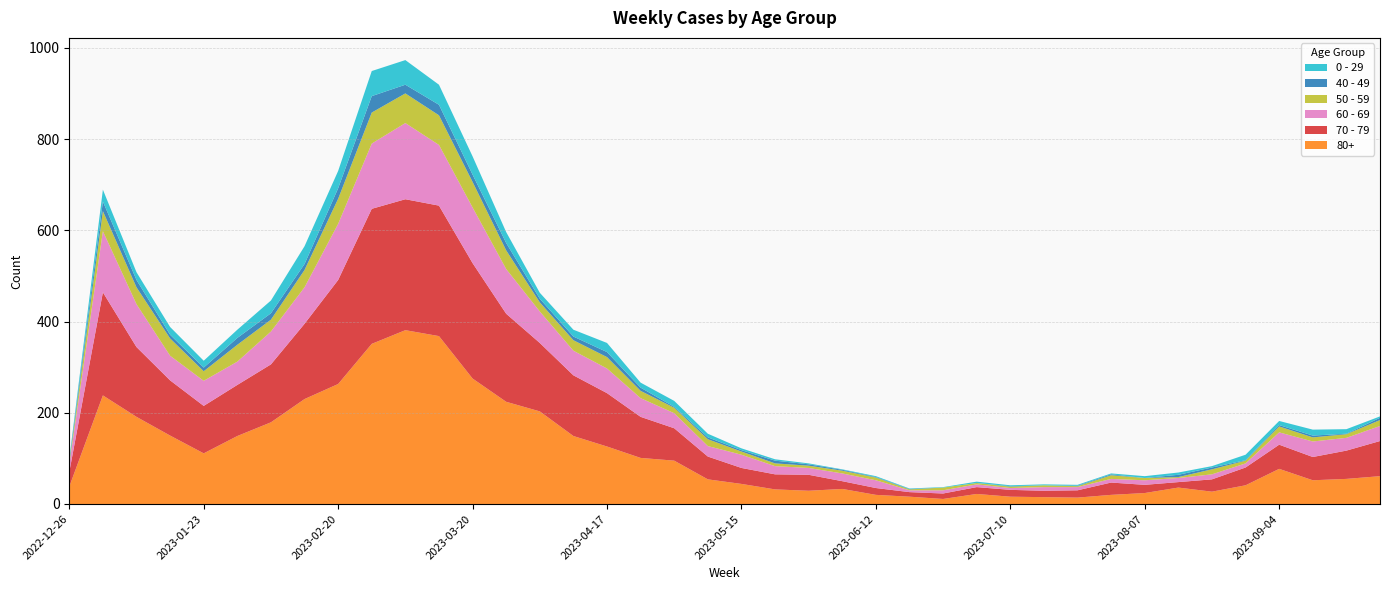

Reading left to right, transcribe all the data shown in this chart.

70 - 79: 2022-12-26=32	2023-01-02=226	2023-01-09=153	2023-01-16=121	2023-01-23=104	2023-01-30=112	2023-02-06=127	2023-02-13=165	2023-02-20=228	2023-02-27=296	2023-03-06=287	2023-03-13=286	2023-03-20=253	2023-03-27=193	2023-04-03=150	2023-04-10=133	2023-04-17=117	2023-04-24=90	2023-05-01=71	2023-05-08=50	2023-05-15=35	2023-05-22=33	2023-05-29=35	2023-06-05=17	2023-06-12=15	2023-06-19=10	2023-06-26=12	2023-07-03=15	2023-07-10=15	2023-07-17=14	2023-07-24=16	2023-07-31=27	2023-08-07=18	2023-08-14=12	2023-08-21=27	2023-08-28=39	2023-09-04=53	2023-09-11=51	2023-09-18=62	2023-09-25=77
80+: 2022-12-26=38	2023-01-02=238	2023-01-09=191	2023-01-16=150	2023-01-23=111	2023-01-30=149	2023-02-06=179	2023-02-13=230	2023-02-20=263	2023-02-27=351	2023-03-06=381	2023-03-13=368	2023-03-20=275	2023-03-27=224	2023-04-03=203	2023-04-10=149	2023-04-17=126	2023-04-24=101	2023-05-01=95	2023-05-08=54	2023-05-15=44	2023-05-22=32	2023-05-29=29	2023-06-05=33	2023-06-12=20	2023-06-19=16	2023-06-26=11	2023-07-03=22	2023-07-10=16	2023-07-17=15	2023-07-24=14	2023-07-31=20	2023-08-07=24	2023-08-14=36	2023-08-21=27	2023-08-28=41	2023-09-04=77	2023-09-11=52	2023-09-18=55	2023-09-25=61
60 - 69: 2022-12-26=16	2023-01-02=134	2023-01-09=94	2023-01-16=54	2023-01-23=55	2023-01-30=51	2023-02-06=72	2023-02-13=80	2023-02-20=123	2023-02-27=143	2023-03-06=167	2023-03-13=133	2023-03-20=122	2023-03-27=98	2023-04-03=69	2023-04-10=54	2023-04-17=54	2023-04-24=41	2023-05-01=33	2023-05-08=23	2023-05-15=29	2023-05-22=18	2023-05-29=15	2023-06-05=17	2023-06-12=17	2023-06-19=4	2023-06-26=7	2023-07-03=6	2023-07-10=4	2023-07-17=8	2023-07-24=7	2023-07-31=8	2023-08-07=10	2023-08-14=9	2023-08-21=11	2023-08-28=9	2023-09-04=27	2023-09-11=34	2023-09-18=28	2023-09-25=33
50 - 59: 2022-12-26=5	2023-01-02=44	2023-01-09=37	2023-01-16=38	2023-01-23=21	2023-01-30=37	2023-02-06=26	2023-02-13=38	2023-02-20=55	2023-02-27=68	2023-03-06=65	2023-03-13=65	2023-03-20=56	2023-03-27=41	2023-04-03=20	2023-04-10=23	2023-04-17=25	2023-04-24=16	2023-05-01=12	2023-05-08=15	2023-05-15=7	2023-05-22=6	2023-05-29=5	2023-06-05=6	2023-06-12=6	2023-06-19=2	2023-06-26=6	2023-07-03=3	2023-07-10=3	2023-07-17=4	2023-07-24=2	2023-07-31=8	2023-08-07=5	2023-08-14=2	2023-08-21=11	2023-08-28=6	2023-09-04=13	2023-09-11=9	2023-09-18=8	2023-09-25=13
0 - 29: 2022-12-26=4	2023-01-02=26	2023-01-09=17	2023-01-16=17	2023-01-23=15	2023-01-30=18	2023-02-06=28	2023-02-13=39	2023-02-20=38	2023-02-27=55	2023-03-06=54	2023-03-13=44	2023-03-20=40	2023-03-27=24	2023-04-03=13	2023-04-10=15	2023-04-17=20	2023-04-24=11	2023-05-01=13	2023-05-08=8	2023-05-15=4	2023-05-22=3	2023-05-29=2	2023-06-05=1	2023-06-12=2	2023-06-19=1	2023-06-26=1	2023-07-03=3	2023-07-10=2	2023-07-17=2	2023-07-24=2	2023-07-31=2	2023-08-07=4	2023-08-14=5	2023-08-21=3	2023-08-28=12	2023-09-04=9	2023-09-11=13	2023-09-18=10	2023-09-25=3
40 - 49: 2022-12-26=4	2023-01-02=21	2023-01-09=16	2023-01-16=8	2023-01-23=8	2023-01-30=15	2023-02-06=14	2023-02-13=13	2023-02-20=23	2023-02-27=36	2023-03-06=19	2023-03-13=23	2023-03-20=16	2023-03-27=16	2023-04-03=8	2023-04-10=8	2023-04-17=11	2023-04-24=7	2023-05-01=2	2023-05-08=4	2023-05-15=3	2023-05-22=6	2023-05-29=3	2023-06-05=2	2023-06-12=1	2023-06-19=1	2023-06-26=0	2023-07-03=0	2023-07-10=1	2023-07-17=0	2023-07-24=1	2023-07-31=2	2023-08-07=0	2023-08-14=5	2023-08-21=4	2023-08-28=1	2023-09-04=3	2023-09-11=4	2023-09-18=1	2023-09-25=5